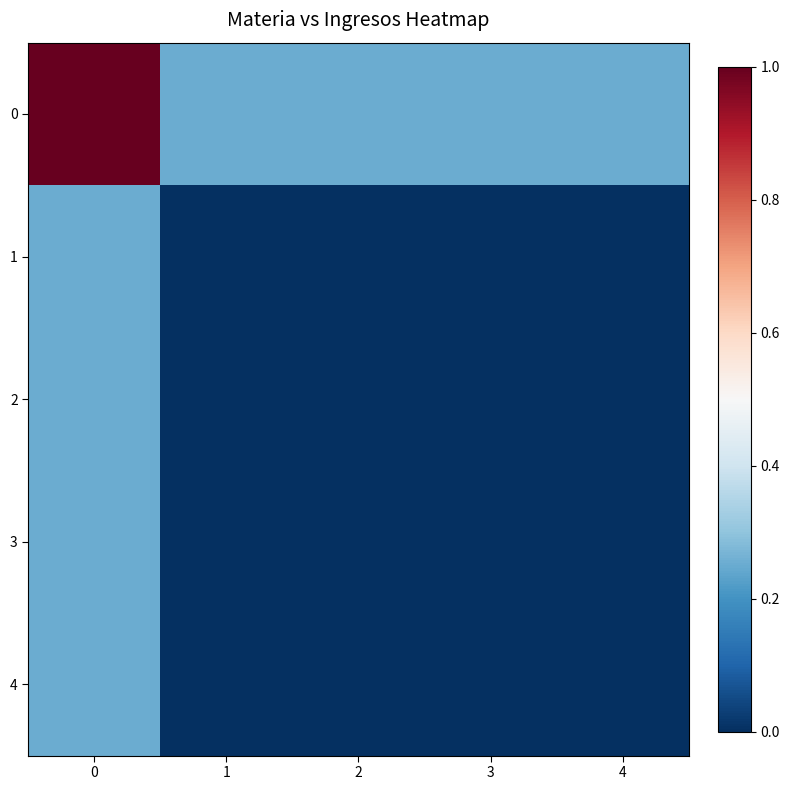

At how many categories does at least one series exceed 0?

5